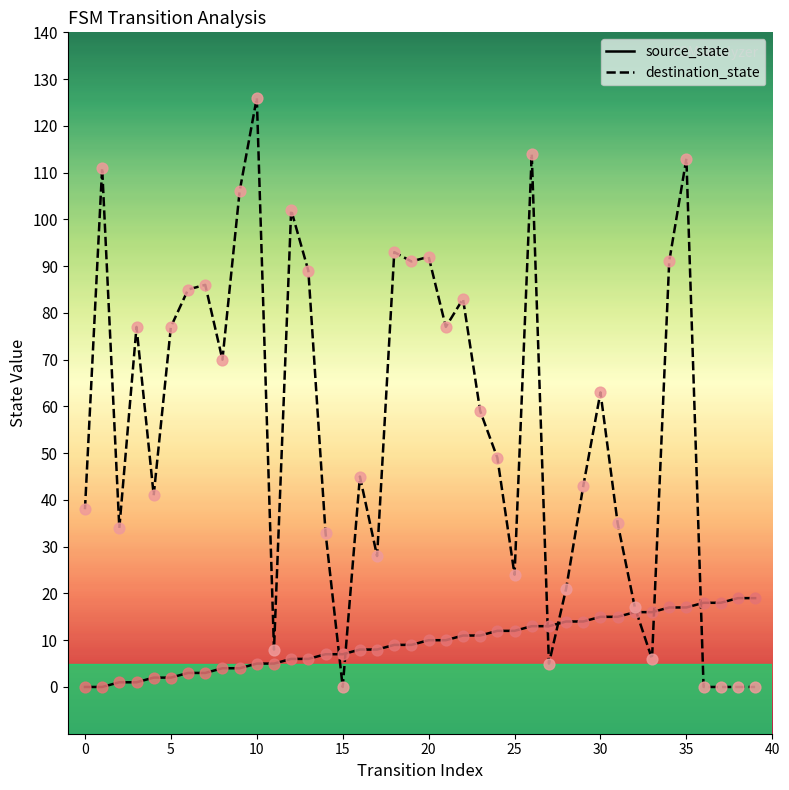

Which series has the largest total across all categories?

destination_state